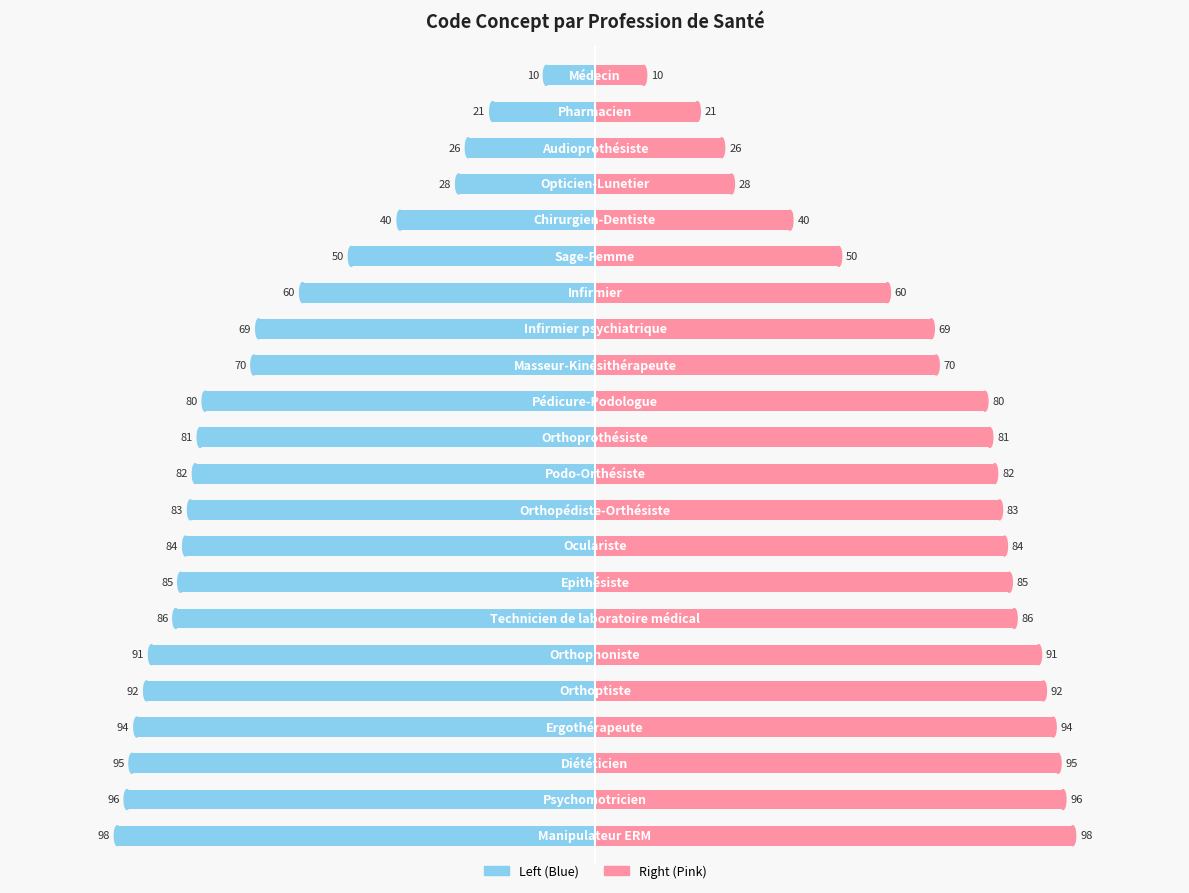

What is the average value of the Concept (Right) series?

69